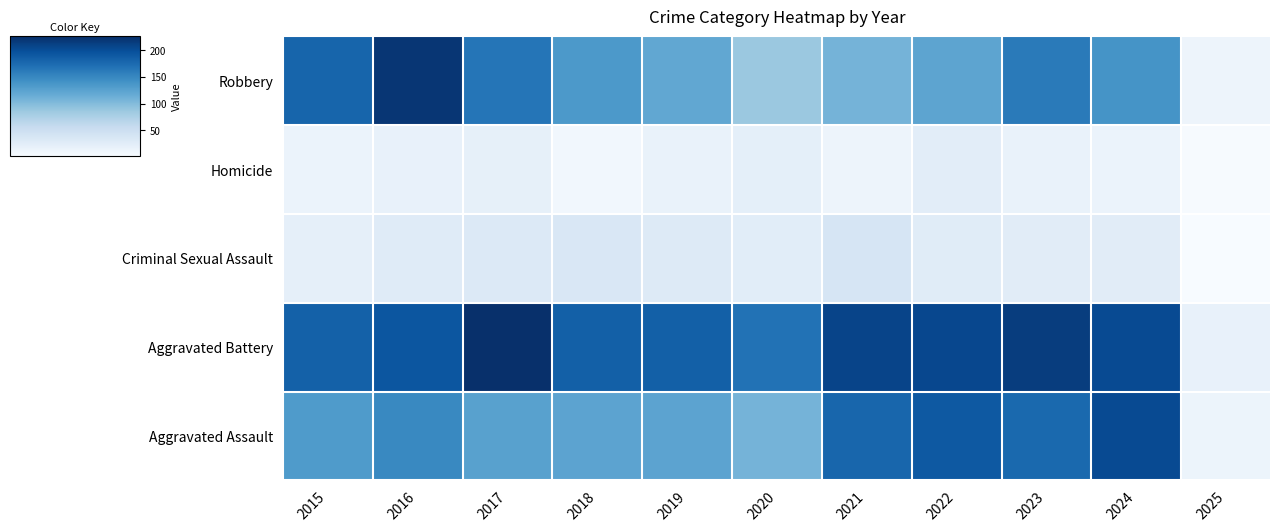

Reading left to right, extract all data points from this chart.

Aggravated Assault: 2015=132	2016=149	2017=126	2018=124	2019=124	2020=108	2021=179	2022=190	2023=176	2024=203	2025=13
Aggravated Battery: 2015=183	2016=193	2017=226	2018=184	2019=184	2020=168	2021=208	2022=205	2023=214	2024=203	2025=17
Criminal Sexual Assault: 2015=21	2016=28	2017=31	2018=35	2019=30	2020=25	2021=38	2022=27	2023=26	2024=26	2025=1
Homicide: 2015=15	2016=18	2017=20	2018=8	2019=16	2020=22	2021=12	2022=24	2023=16	2024=15	2025=2
Robbery: 2015=180	2016=220	2017=166	2018=134	2019=120	2020=87	2021=108	2022=123	2023=161	2024=139	2025=12